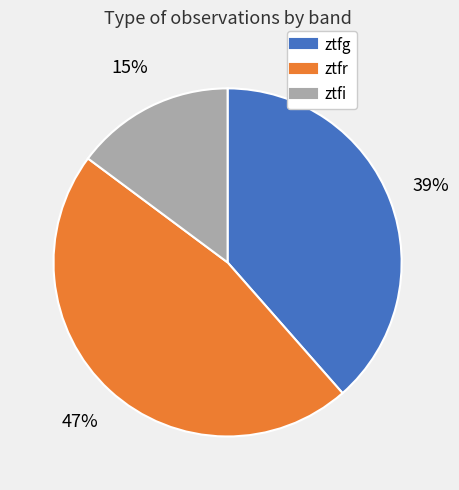

Which has a higher value, ztfi or ztfg?

ztfg